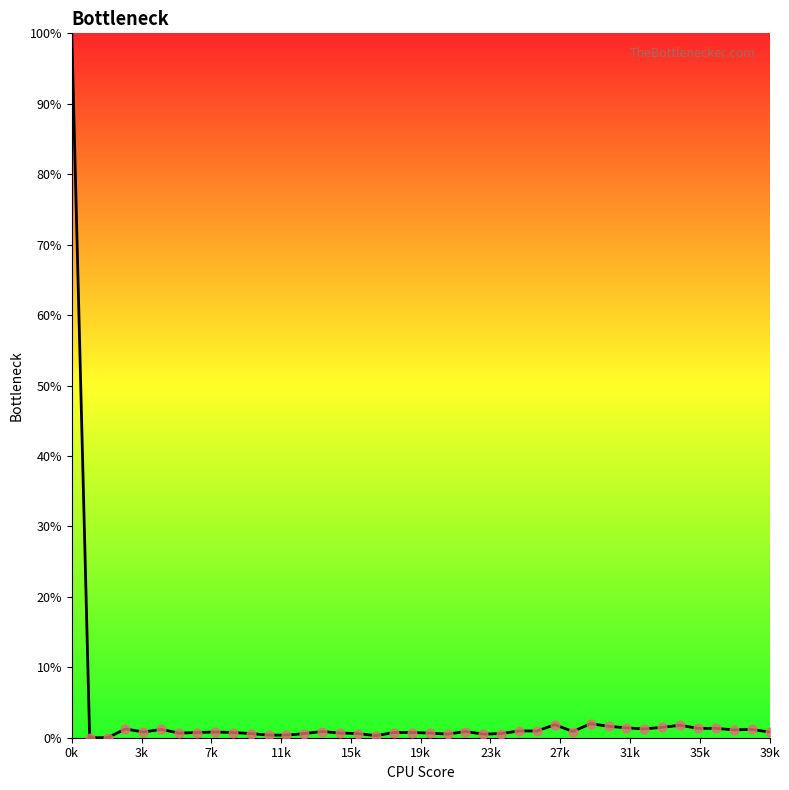

What is the difference between the maximum and minimum values?

100.0